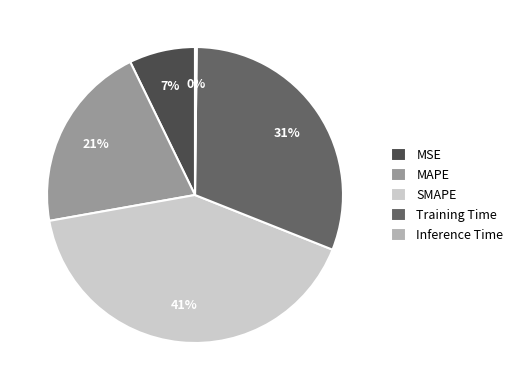

Is there any slice that represents more than half of the pie?

No